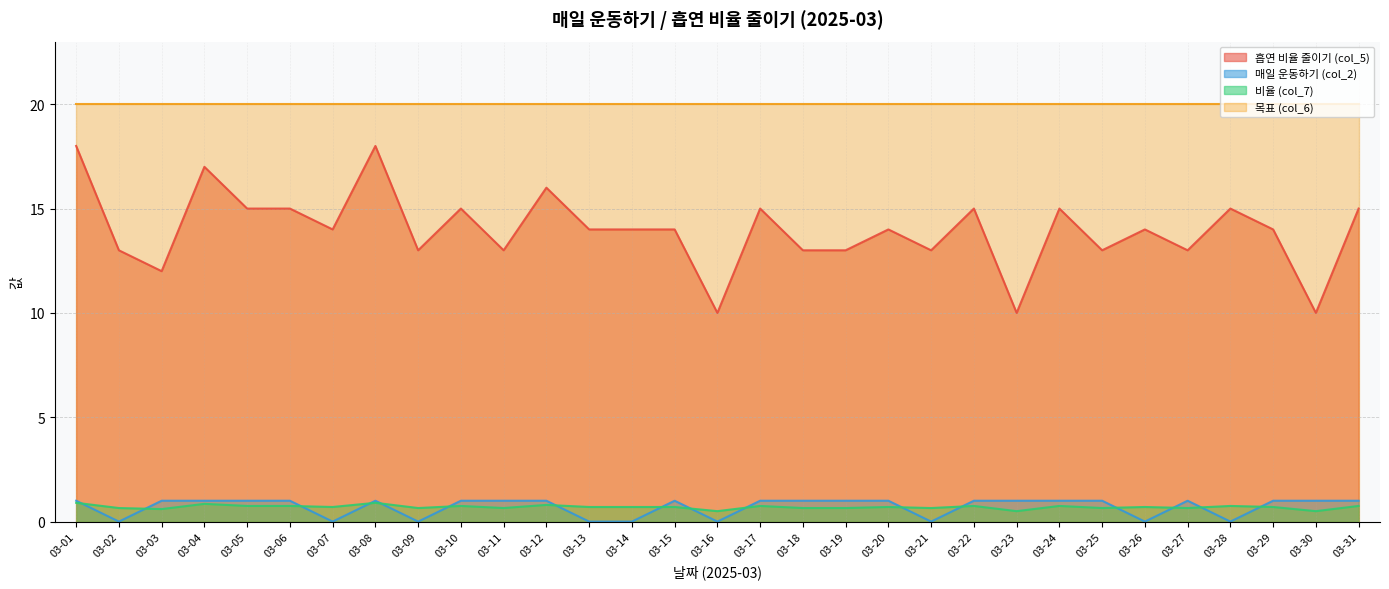

What is the sum of all 매일 운동하기 (col_2) values?

22.0